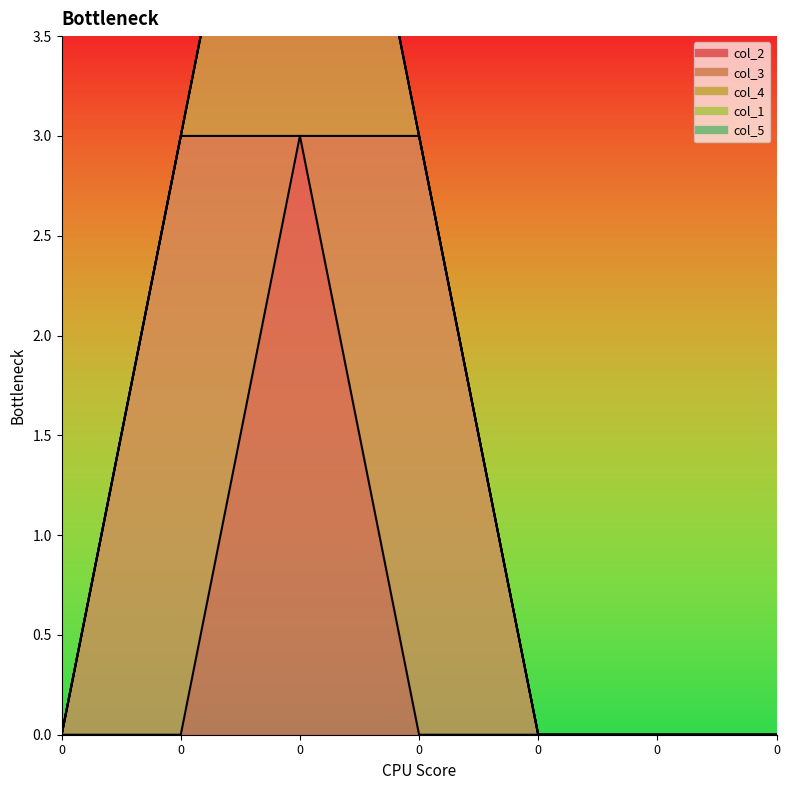

True or false: col_5 and col_2 intersect in this chart.

False